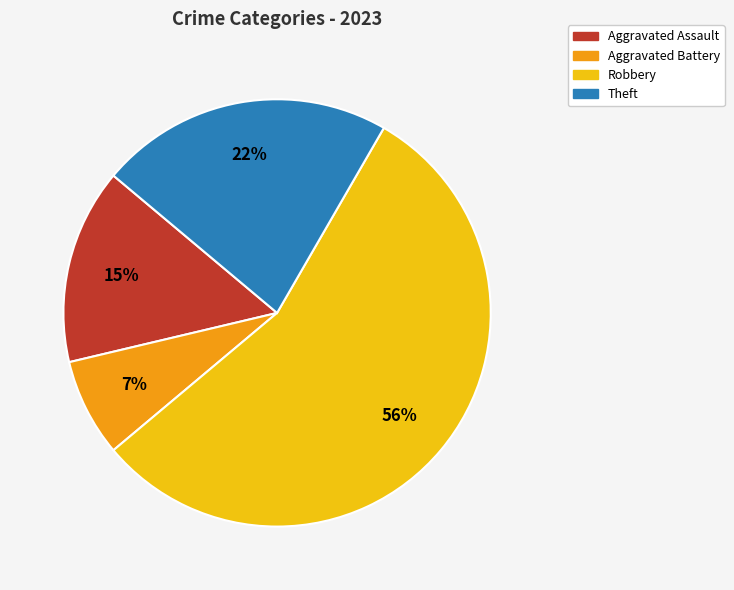

Is the sum of Theft and Robbery greater than half?

Yes